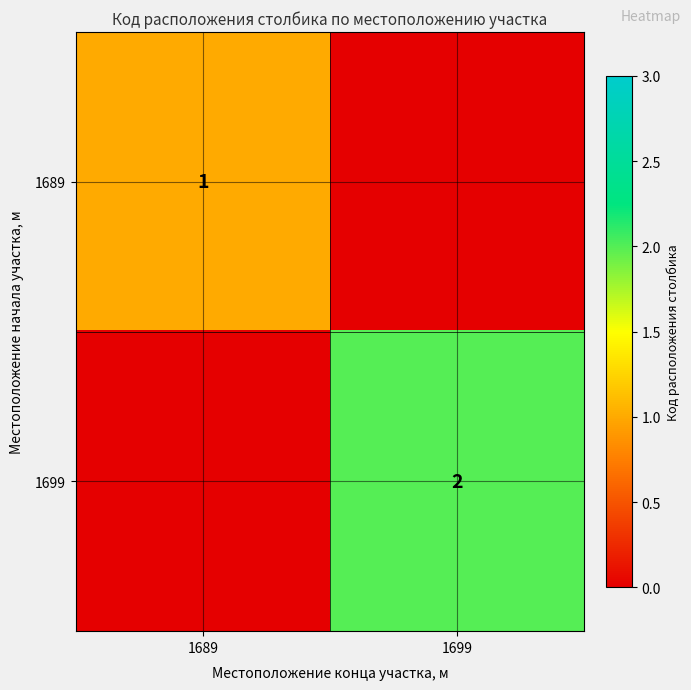

The value of 1689 at 1689 is 1. True or false?

True